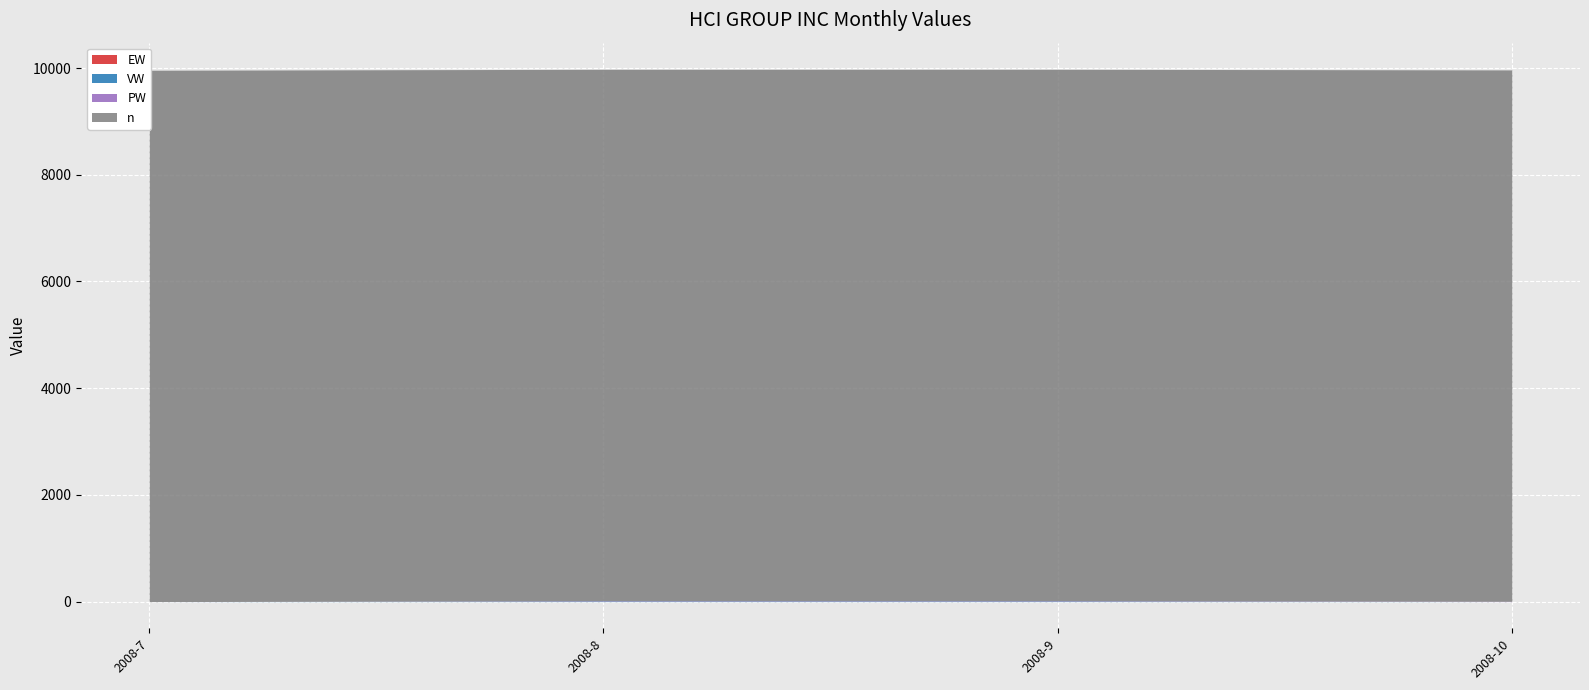

Which series ends up on top after the final intersection of VW and EW?

EW